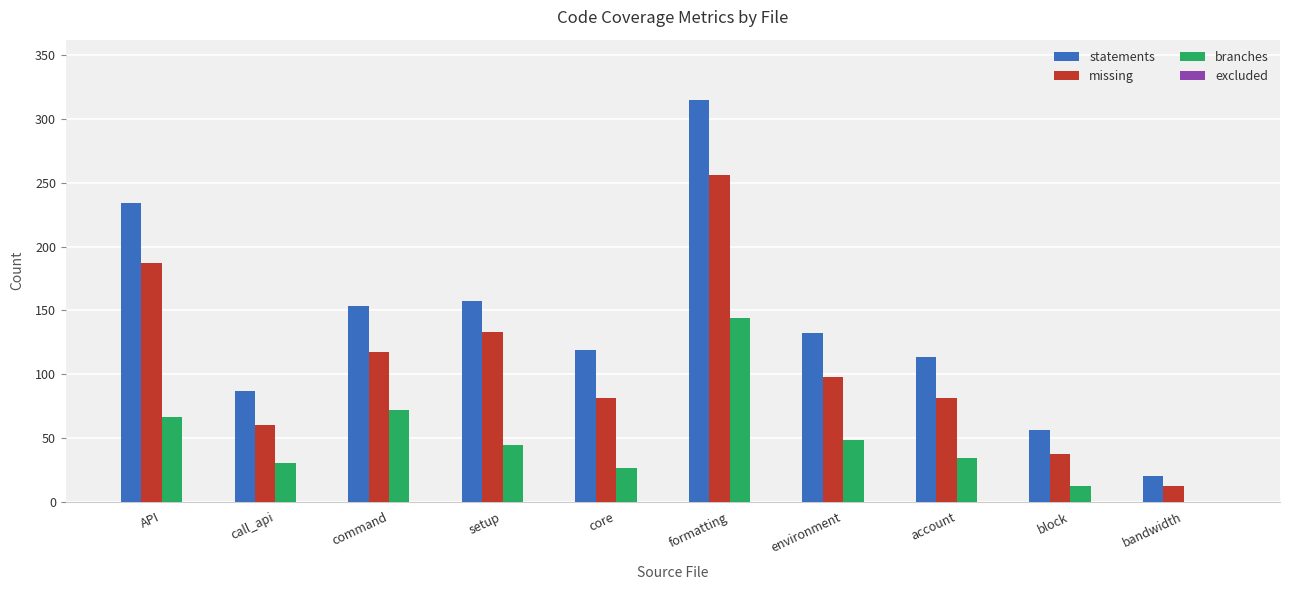

True or false: branches has a value of 59 at account.

False